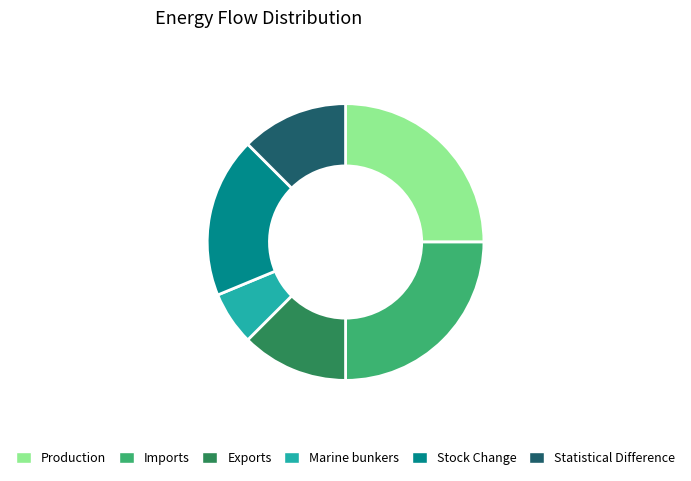

What is the smallest slice in the pie chart?

Marine bunkers